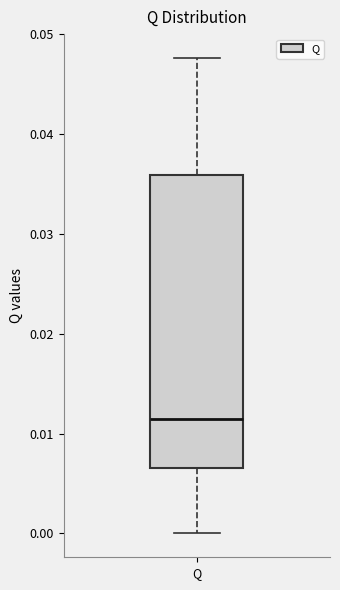

Transcribe this box plot: give where the median line is, the range the box spans, and where the two whiskers end, as read against the y-axis. The values are not printed on the chart, so give them approximately, as read against the axis.

median 0.012, box 0.007 to 0.036, whiskers 0.000 to 0.048